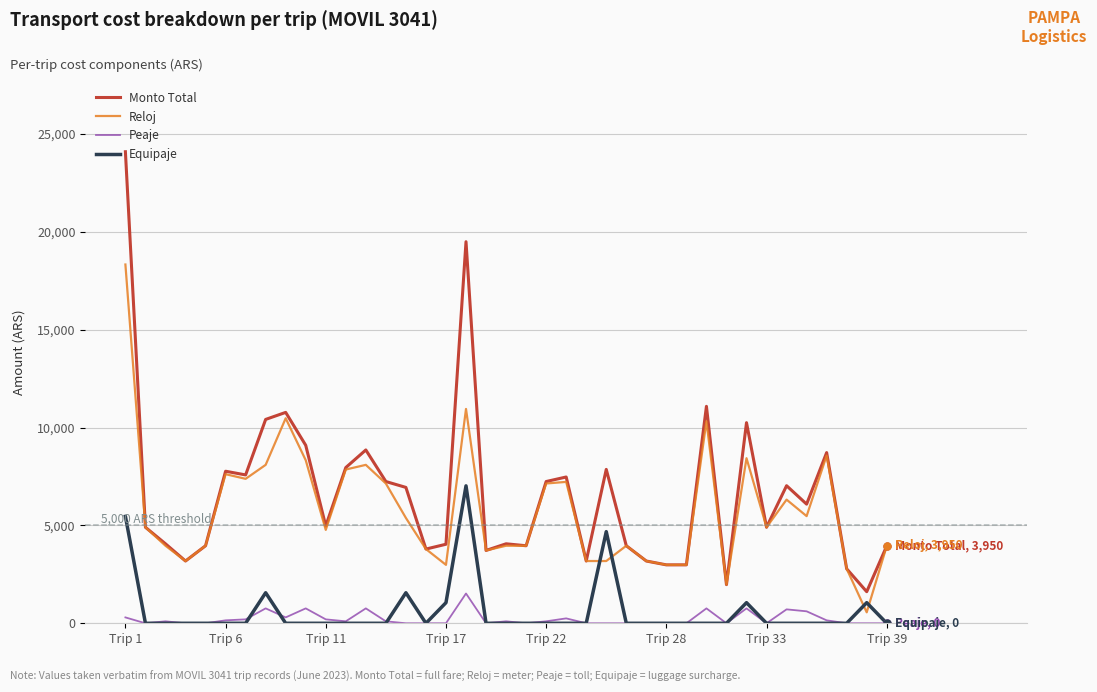

Rank the series by their maximum value, from lowest to highest.

Peaje, Equipaje, Reloj, Monto Total